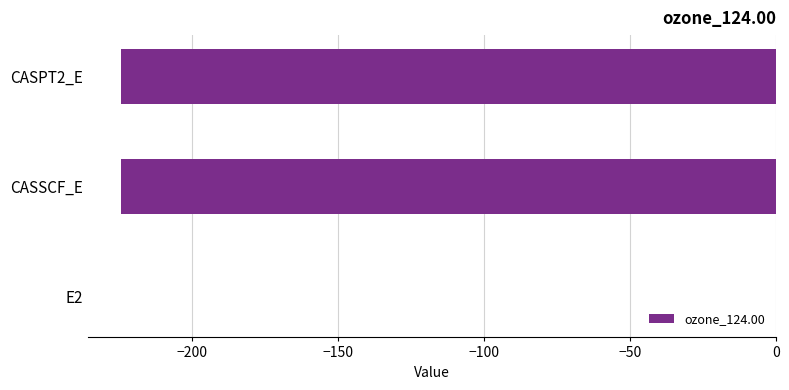

What is the sum of the values at CASSCF_E and CASPT2_E?

-448.8